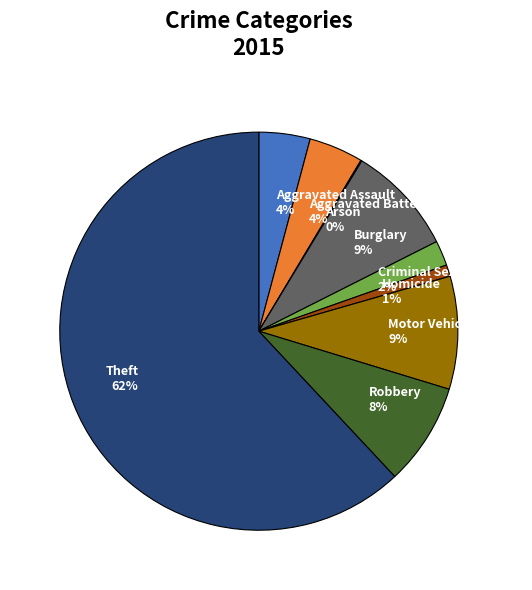

True or false: Aggravated Assault accounts for 4% of the total.

True